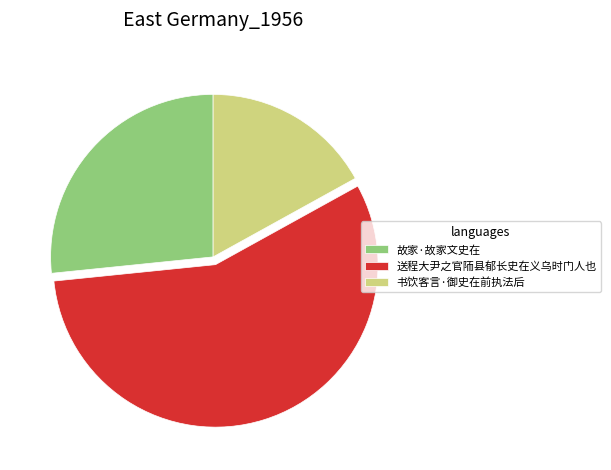

What is the majority slice?

送程大尹之官陑县郁长史在义乌时门人也